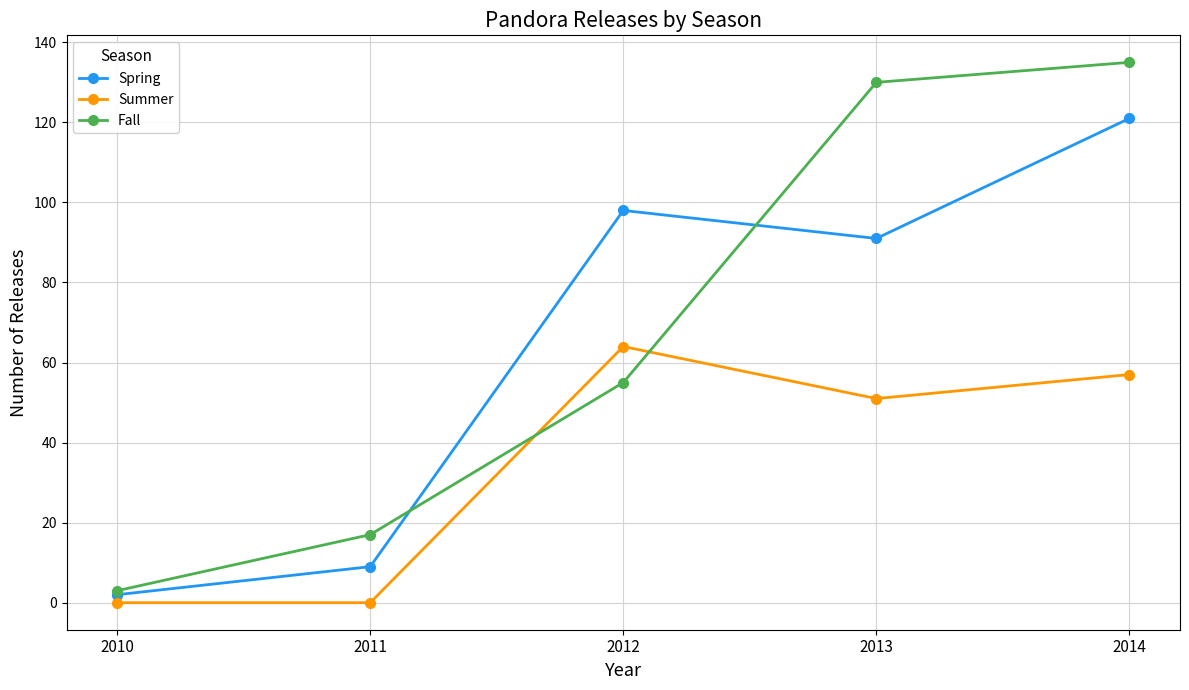

What is the total value across all series at 2014?

313